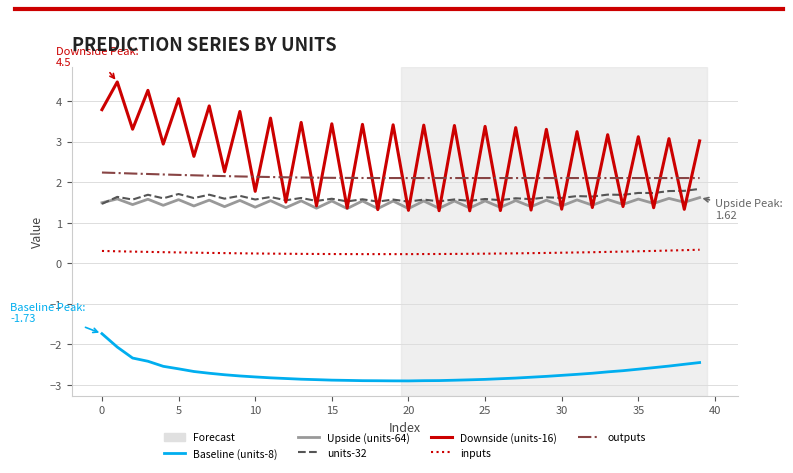

What is the difference between the maximum and minimum values in the Upside (units-64) series?

0.3